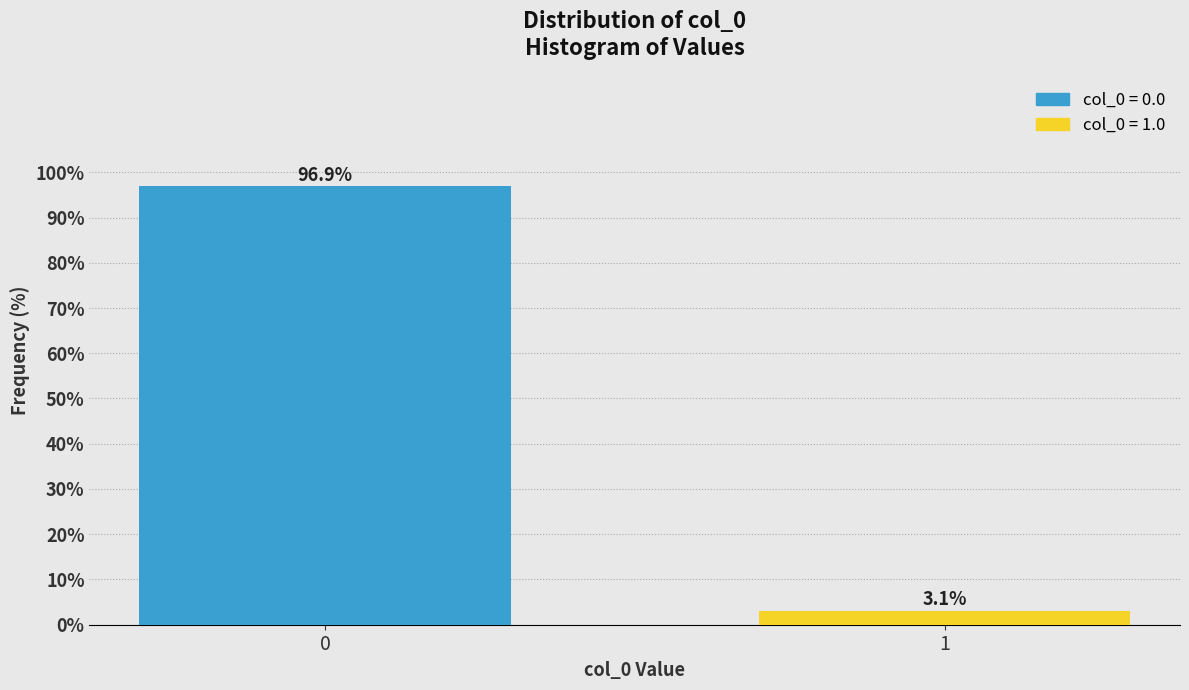

Reading right to left, extract all data points from this chart.

1=3.1	0=96.9